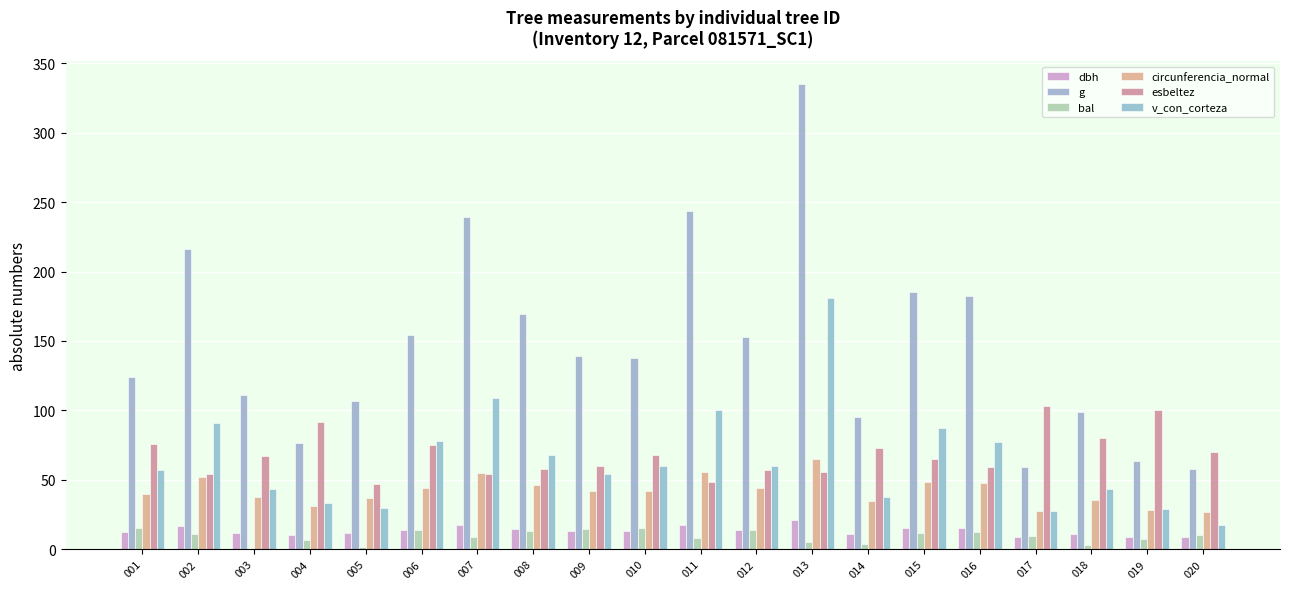

True or false: v_con_corteza has a value of 107.7 at 008.

False